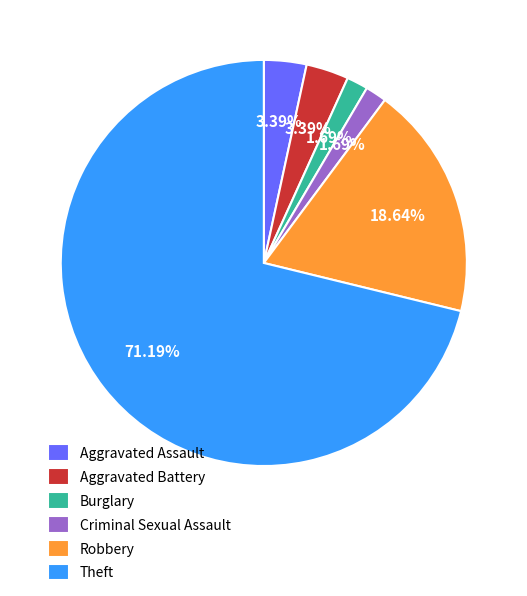

Does any single category account for the majority?

Yes